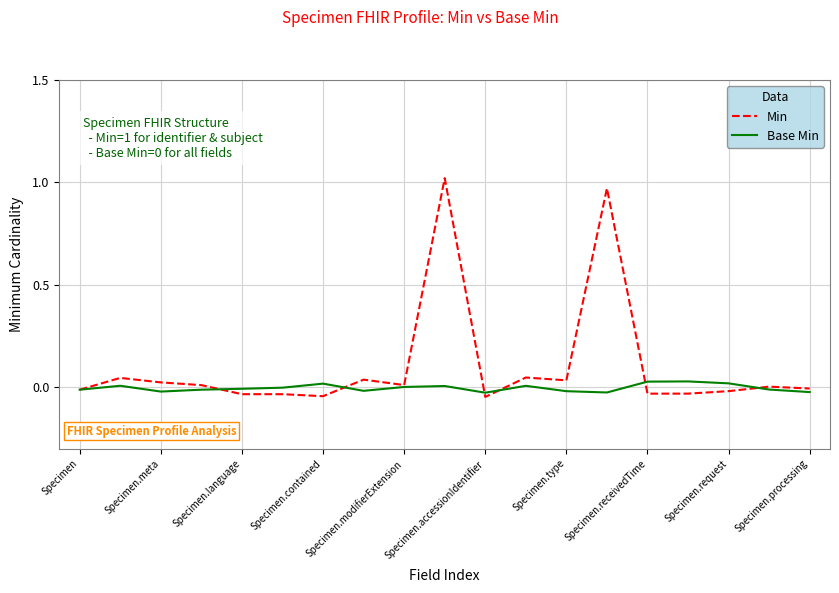

List the series in order of their peak value, lowest first.

Base Min, Min